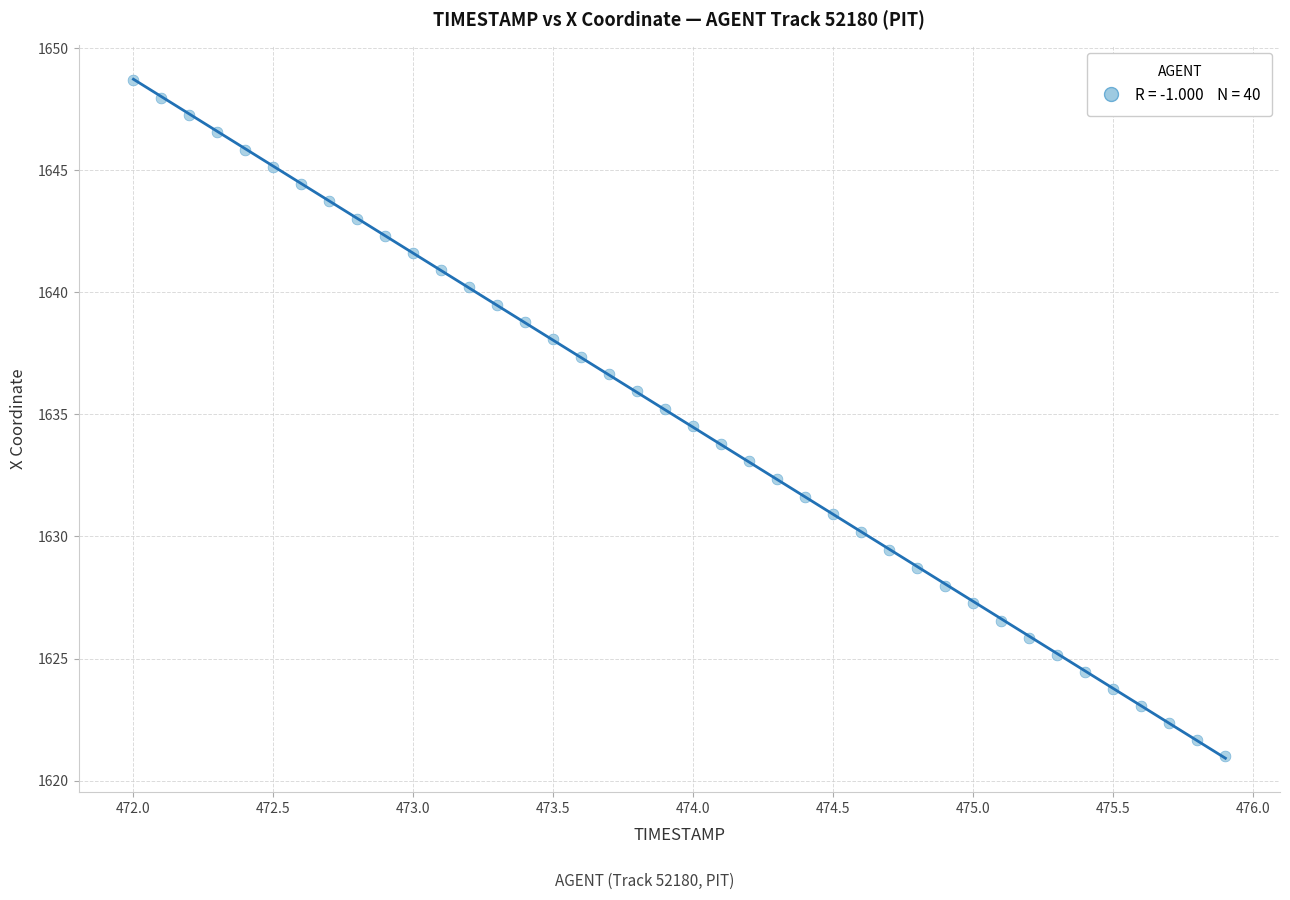

What is the range of X values (max minus min)?

3.9